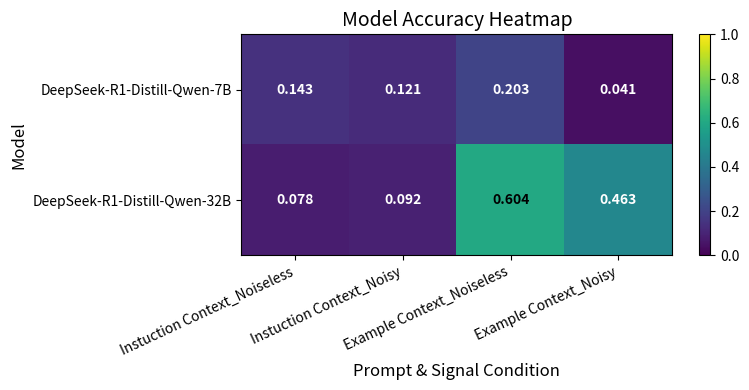

Count the number of data series in this chart.

2